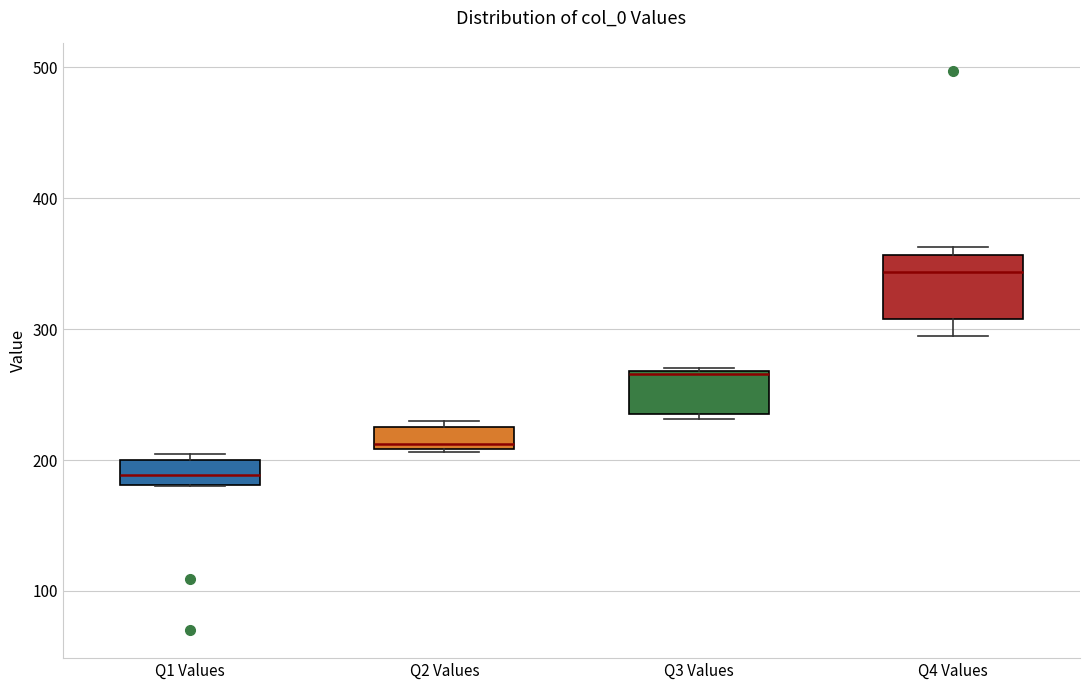

Which box's median line is the highest?

Q4 Values